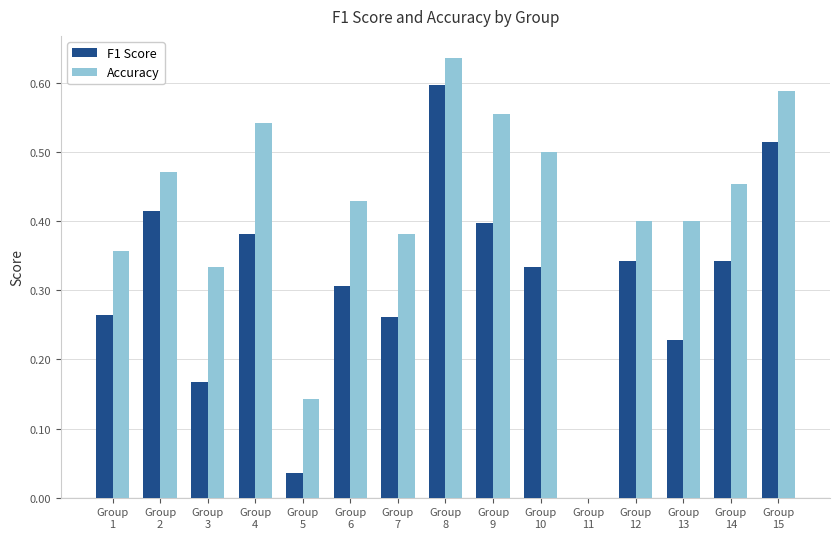

Which series changed the most between Group
4 and Group
7?

Accuracy